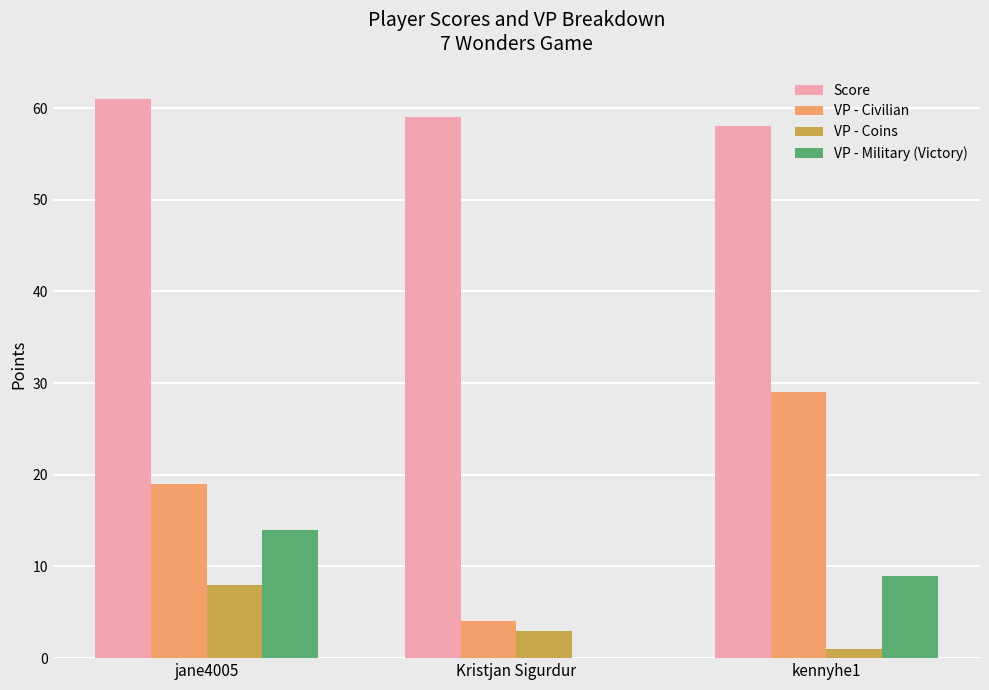

At which label does VP - Civilian reach its peak?

kennyhe1